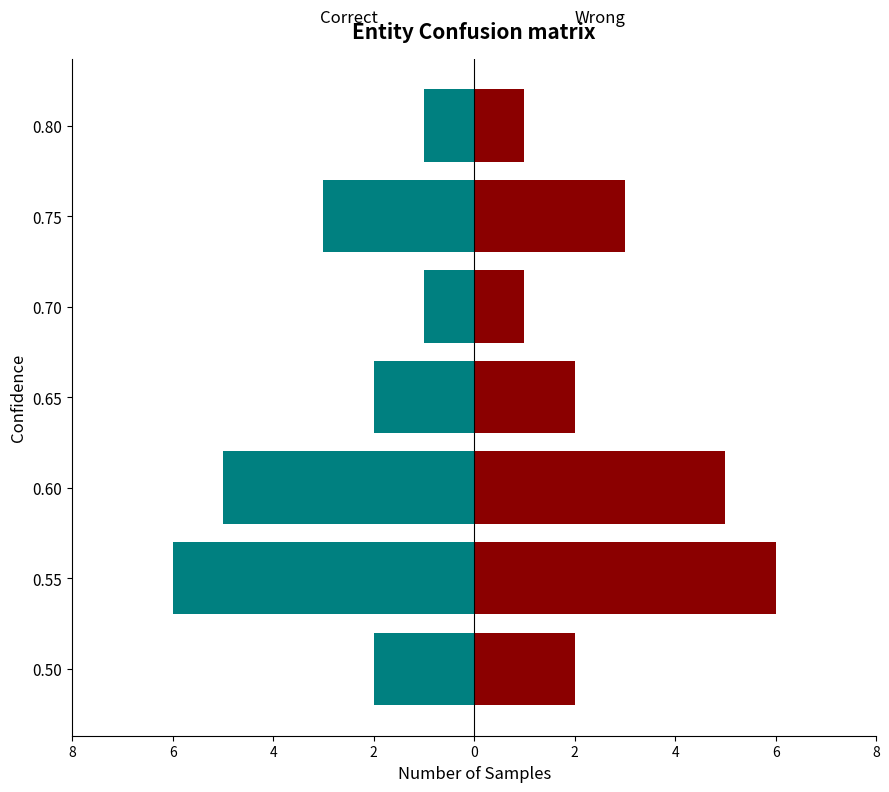

What are all the series names shown in the legend?

Correct, Wrong